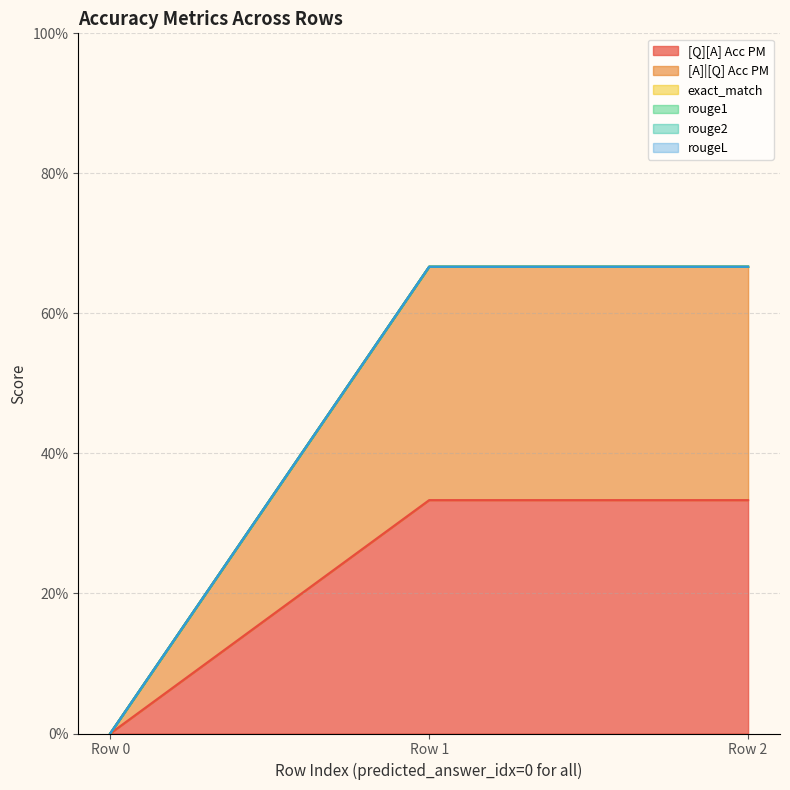

Which series has the largest total across all categories?

[Q][A] Acc PM